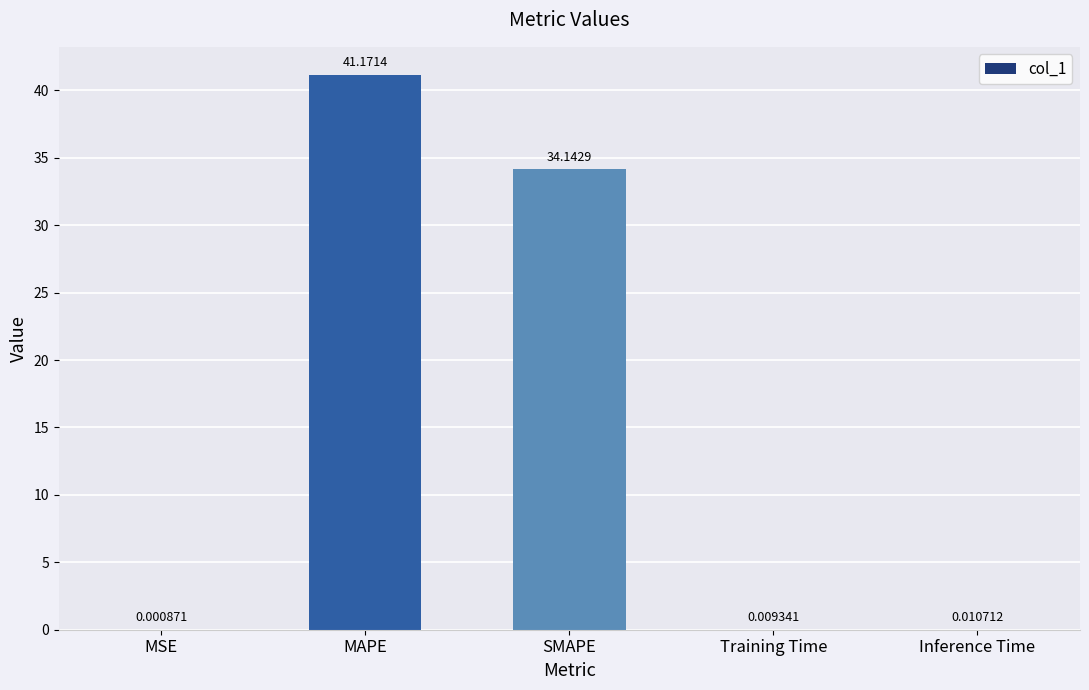

Which has a higher value, MAPE or SMAPE?

MAPE